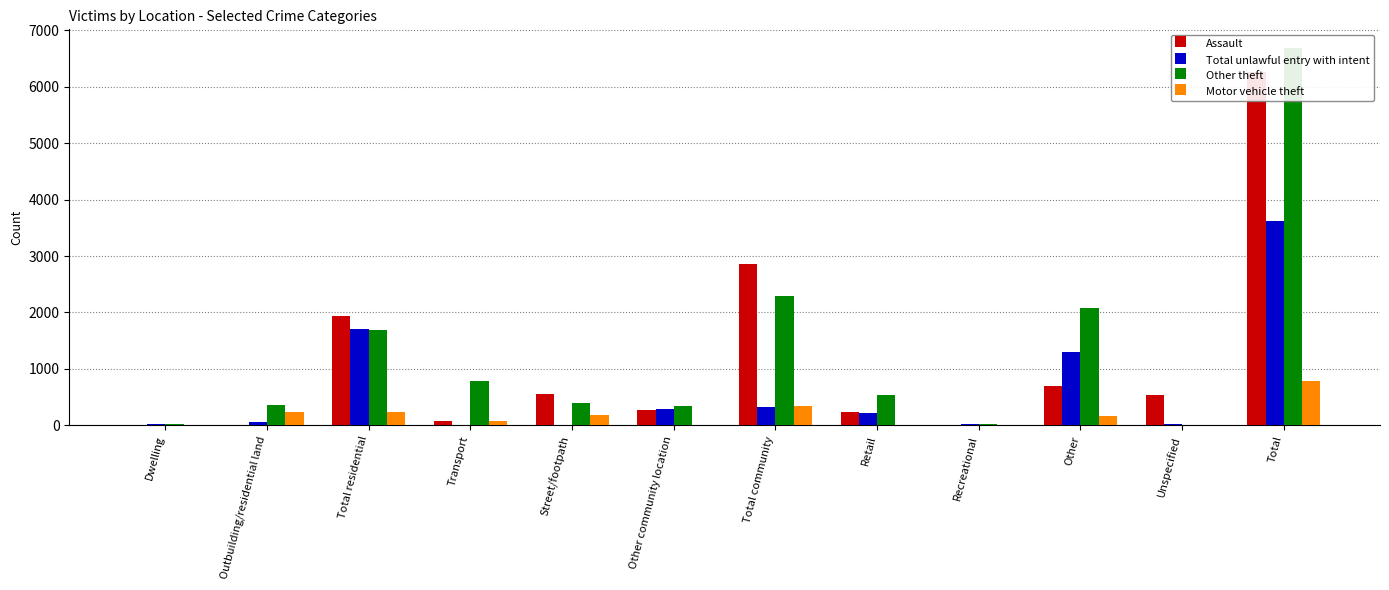

The value of Assault at Unspecified is 530. True or false?

True